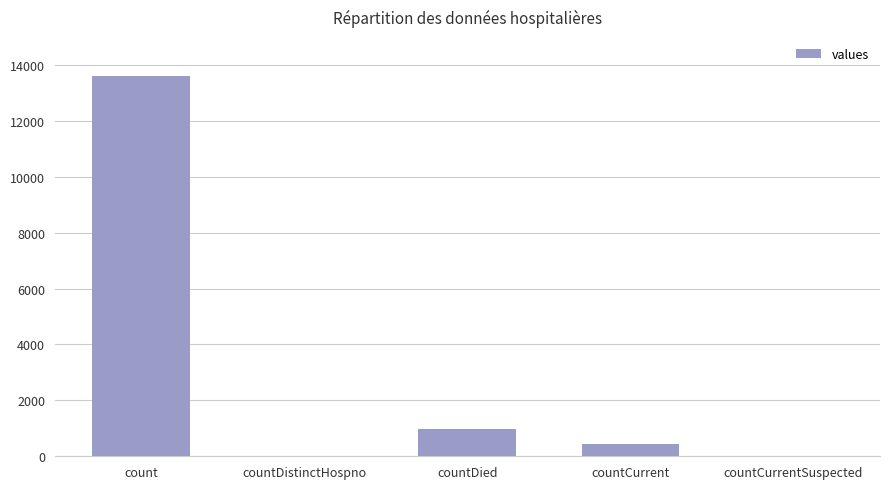

What is the sum of all values?

15019